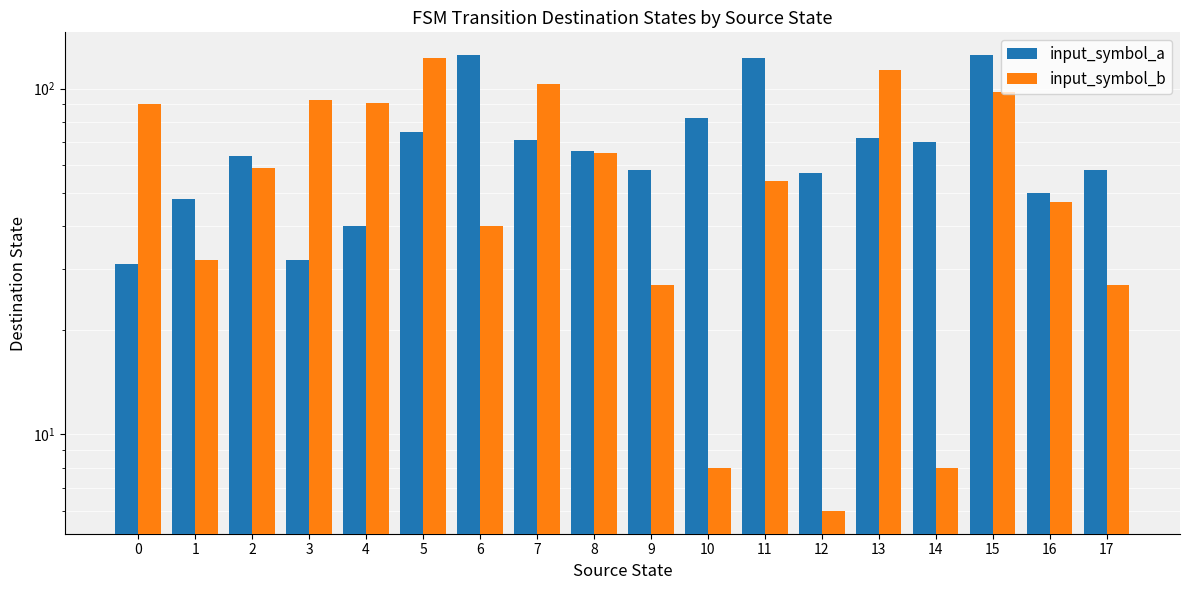

The value of input_symbol_a at 5 is 75. True or false?

True